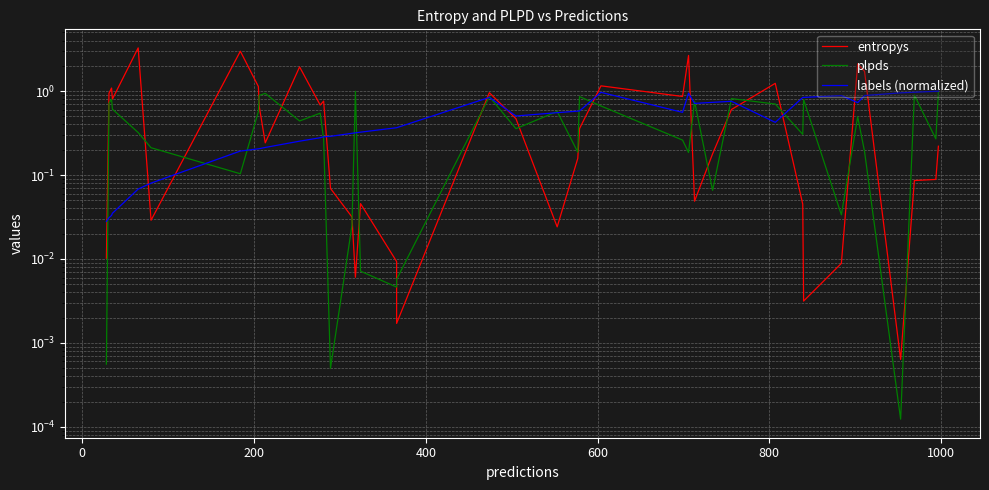

Reading left to right, list all the values displayed in this chart.

entropys: 0.0	0.9	1.1	0.8	3.3	0.0	3.0	1.1	0.7	0.2	1.9	0.7	0.8	0.1	0.0	0.0	0.0	0.0	0.0	1.0	0.5	0.0	0.2	0.4	1.2	0.9	2.7	0.0	0.2	0.6	1.2	0.0	0.0	0.0	2.1	1.7	0.0	0.1	0.1	0.2
plpds: 0.0	0.7	0.8	0.6	0.3	0.2	0.1	0.6	0.9	0.9	0.4	0.5	0.3	0.0	0.0	1.0	0.0	0.0	0.0	0.9	0.4	0.6	0.2	0.9	0.7	0.3	0.2	0.8	0.1	0.8	0.7	0.3	0.8	0.0	0.5	0.2	0.0	0.9	0.3	1.0
labels (normalized): 0.0	0.0	0.0	0.0	0.1	0.1	0.2	0.2	0.2	0.2	0.3	0.3	0.3	0.3	0.3	0.3	0.3	0.4	0.4	0.8	0.5	0.6	0.6	0.6	1.0	0.6	0.9	0.7	0.7	0.8	0.4	0.8	0.8	0.9	0.7	0.9	1.0	1.0	1.0	1.0